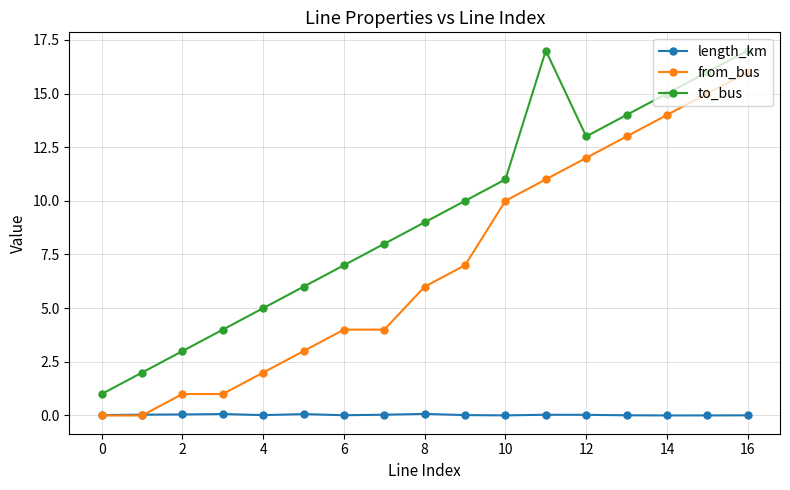

What is the lowest value of the to_bus series?

1.0